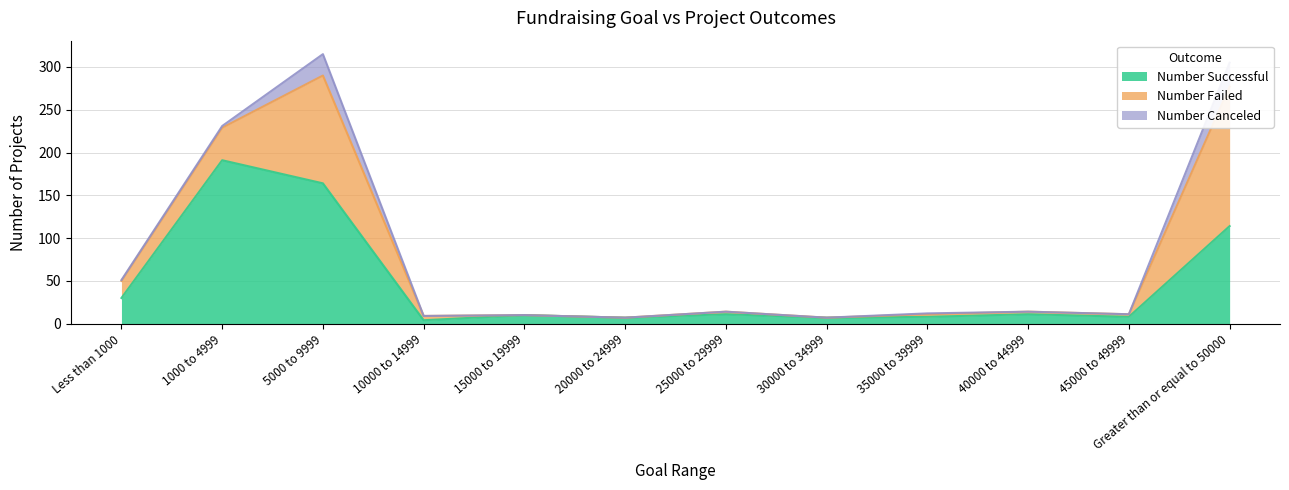

At which label is Number Failed closest to 81?

1000 to 4999